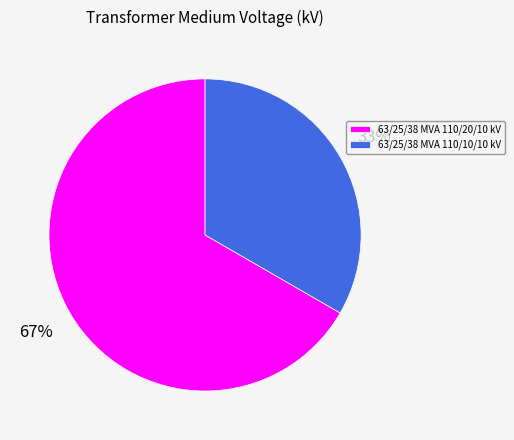

To the nearest percent, what is the combined percentage of 63/25/38 MVA 110/20/10 kV and 63/25/38 MVA 110/10/10 kV?

100%